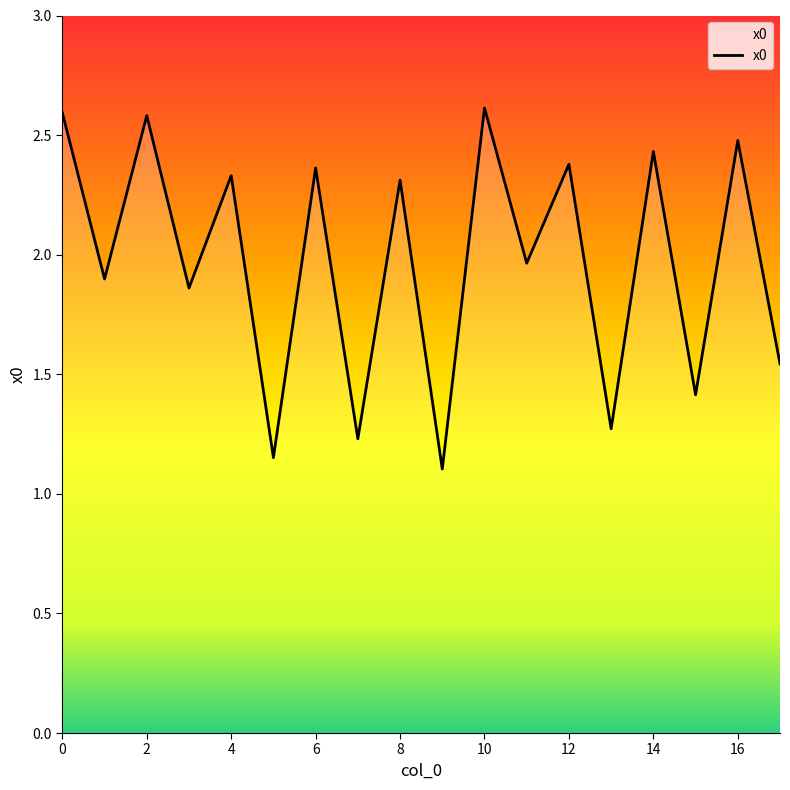

What is the maximum value shown in the chart?

2.6